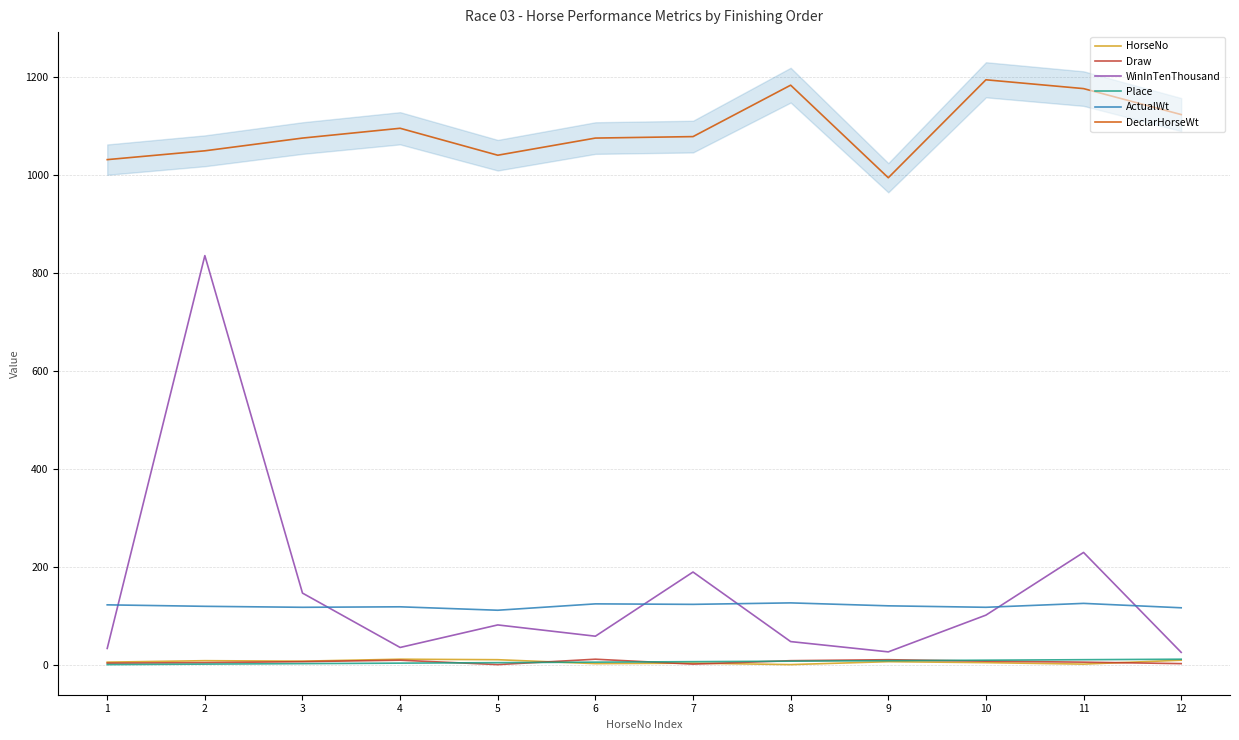

At which category is the sum across all series the highest?

2